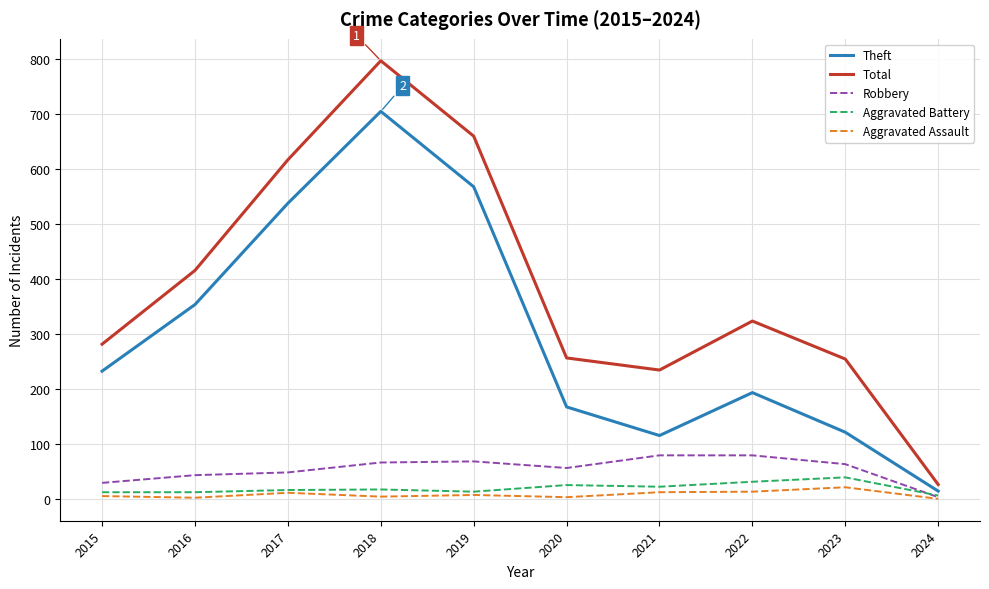

How many values in the Robbery series are below 64?

5